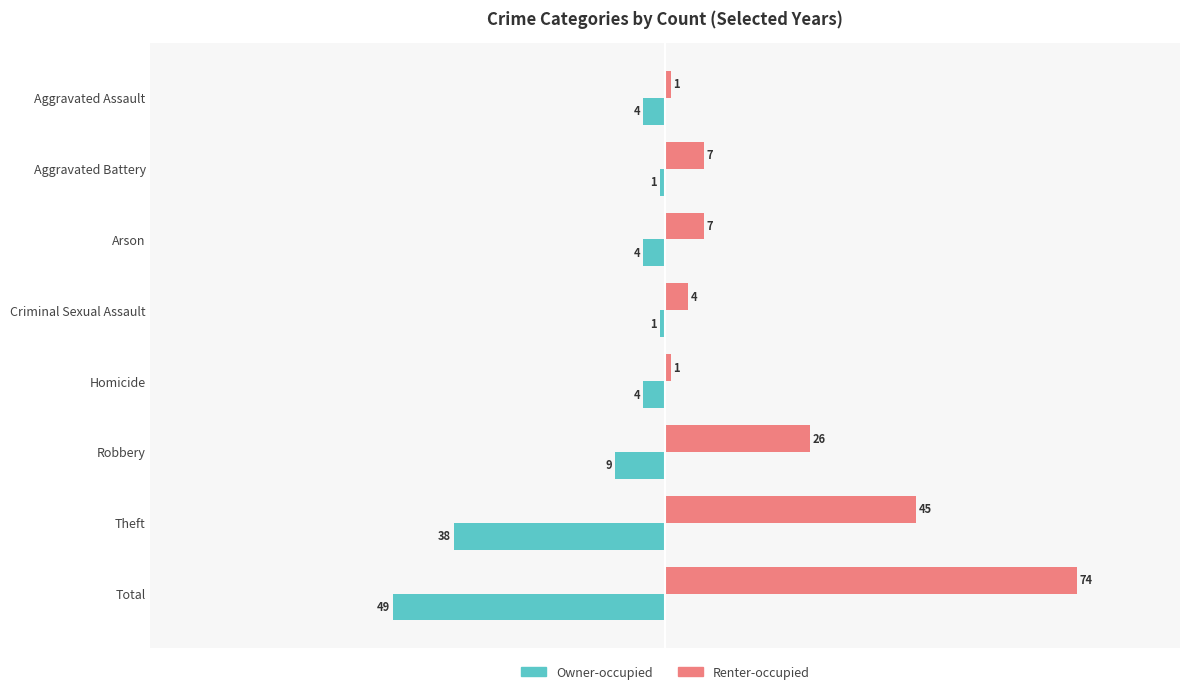

At how many categories does at least one series exceed 65?

1